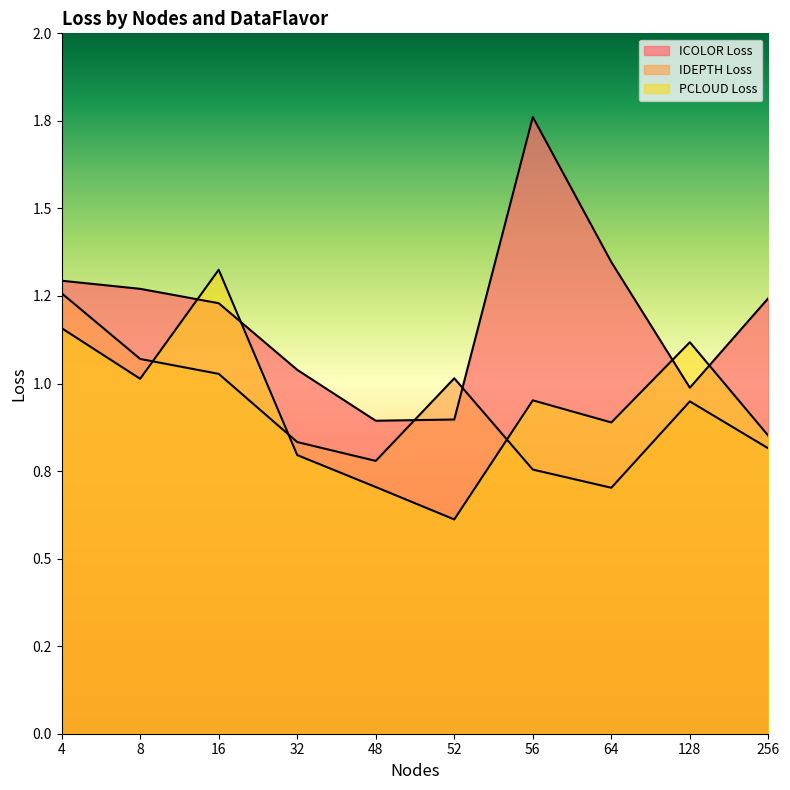

True or false: IDEPTH Loss and PCLOUD Loss cross at least once.

True